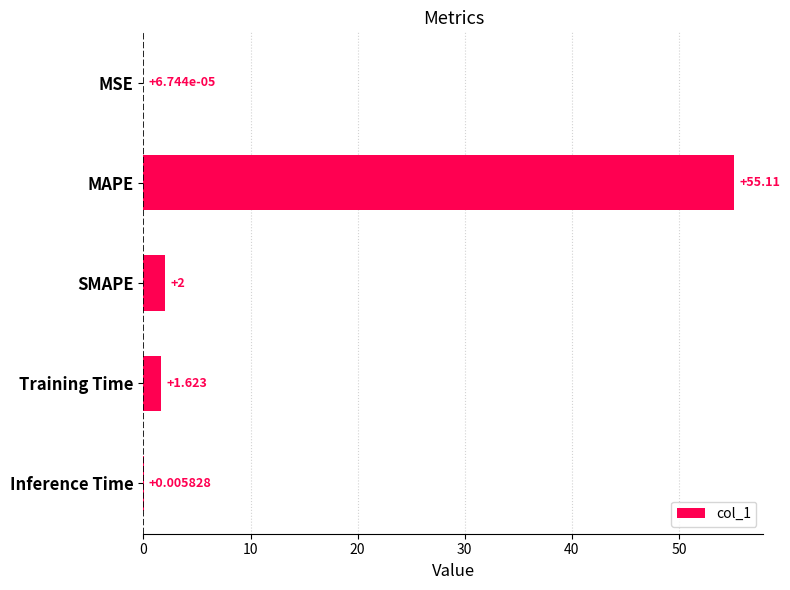

Where is the data nearest to the value 27?

SMAPE